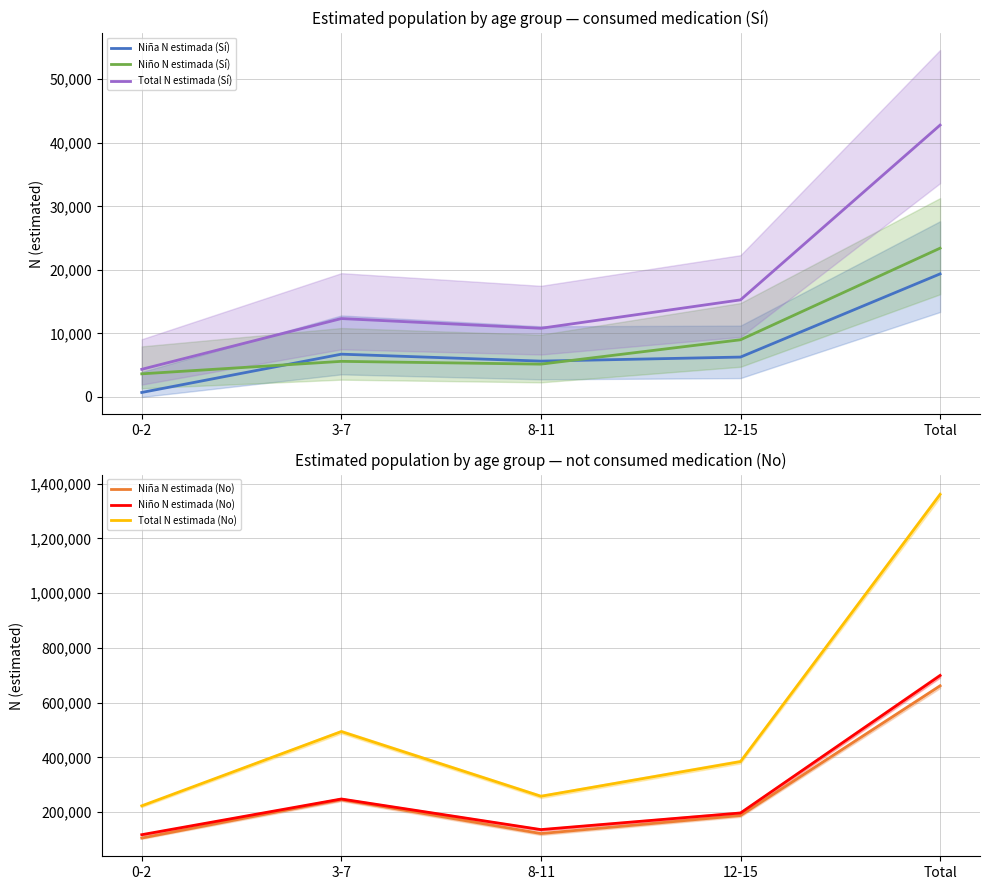

Reading left to right, what are all the values shown in this chart?

Niña N estimada (Sí): 0-2=711	3-7=6734	8-11=5642	12-15=6279	Total=19366
Niño N estimada (Sí): 0-2=3642	3-7=5605	8-11=5166	12-15=8998	Total=23411
Total N estimada (Sí): 0-2=4353	3-7=12338	8-11=10808	12-15=15277	Total=42776
Niña N estimada (No): 0-2=105460	3-7=246471	8-11=121906	12-15=187818	Total=661655
Niño N estimada (No): 0-2=117738	3-7=248151	8-11=136349	12-15=197051	Total=699289
Total N estimada (No): 0-2=223198	3-7=494623	8-11=258255	12-15=384869	Total=1360945